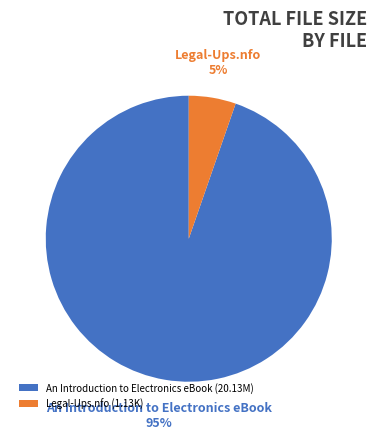

What is the largest slice in the pie chart?

An Introduction to Electronics eBook